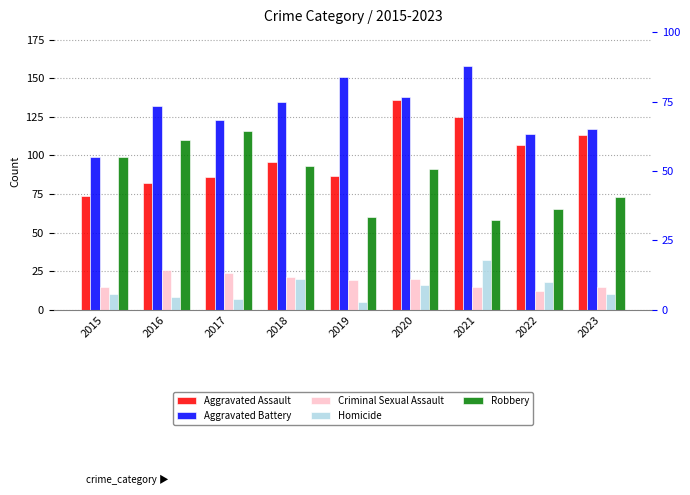

Reading left to right, list all the values displayed in this chart.

Aggravated Assault: 2015=74	2016=82	2017=86	2018=96	2019=87	2020=136	2021=125	2022=107	2023=113
Aggravated Battery: 2015=99	2016=132	2017=123	2018=135	2019=151	2020=138	2021=158	2022=114	2023=117
Criminal Sexual Assault: 2015=15	2016=26	2017=24	2018=21	2019=19	2020=20	2021=15	2022=12	2023=15
Homicide: 2015=10	2016=8	2017=7	2018=20	2019=5	2020=16	2021=32	2022=18	2023=10
Robbery: 2015=99	2016=110	2017=116	2018=93	2019=60	2020=91	2021=58	2022=65	2023=73